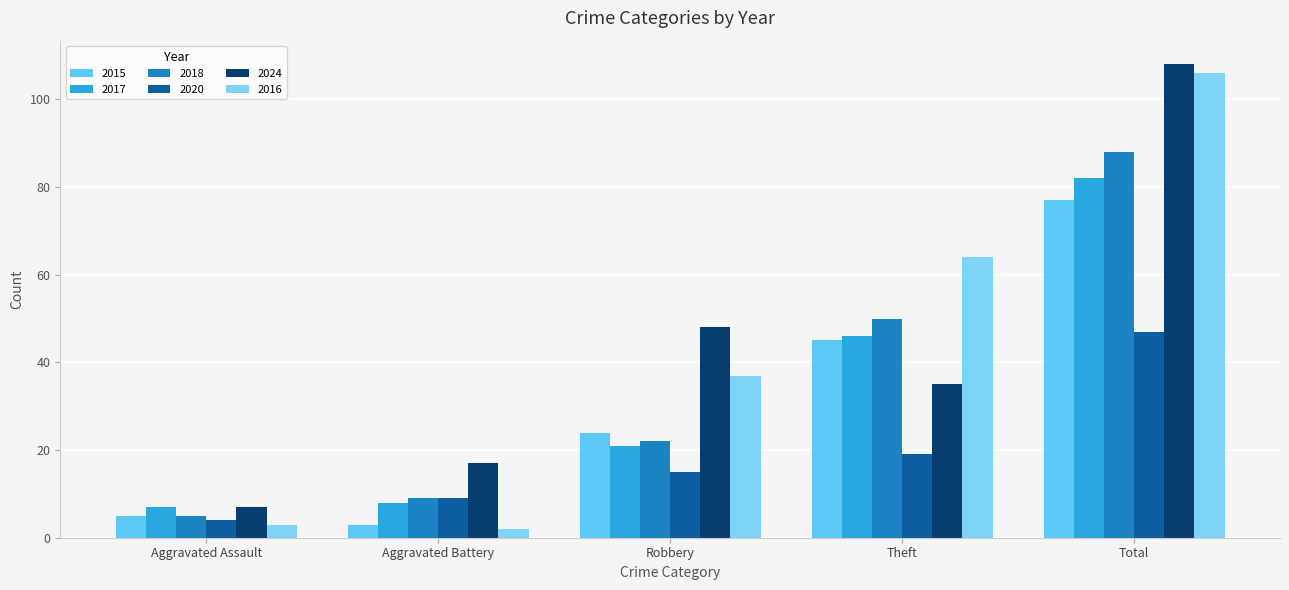

Which series has the largest range (max minus min)?

2016